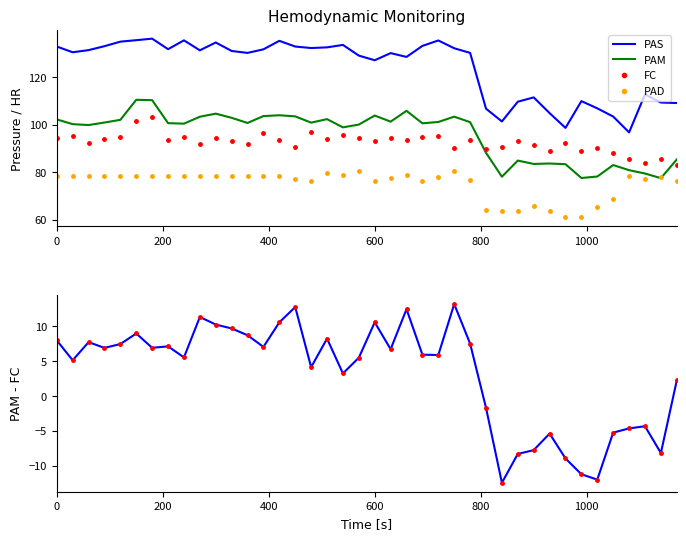

True or false: PAS and PAD cross at least once.

False